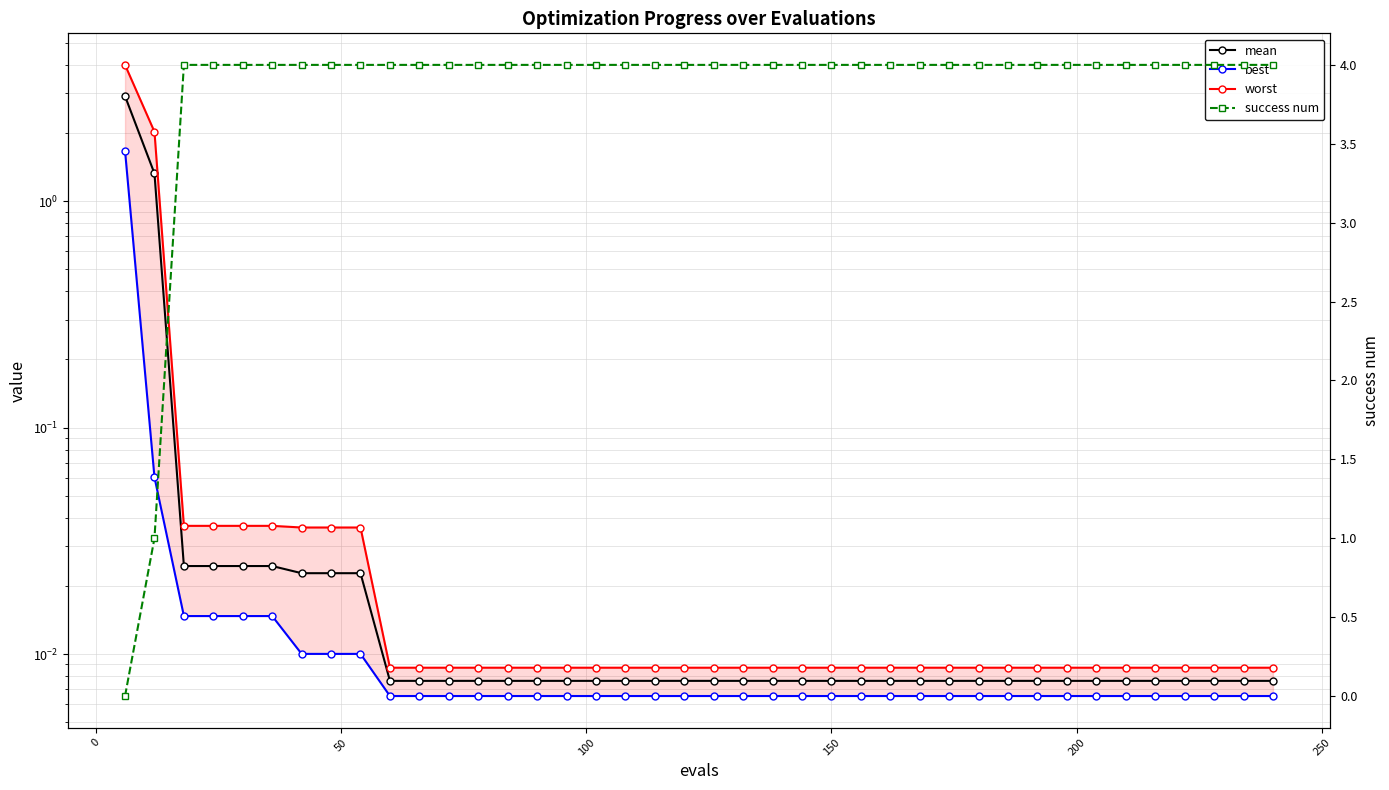

What is the sum of all success num values?

153.0